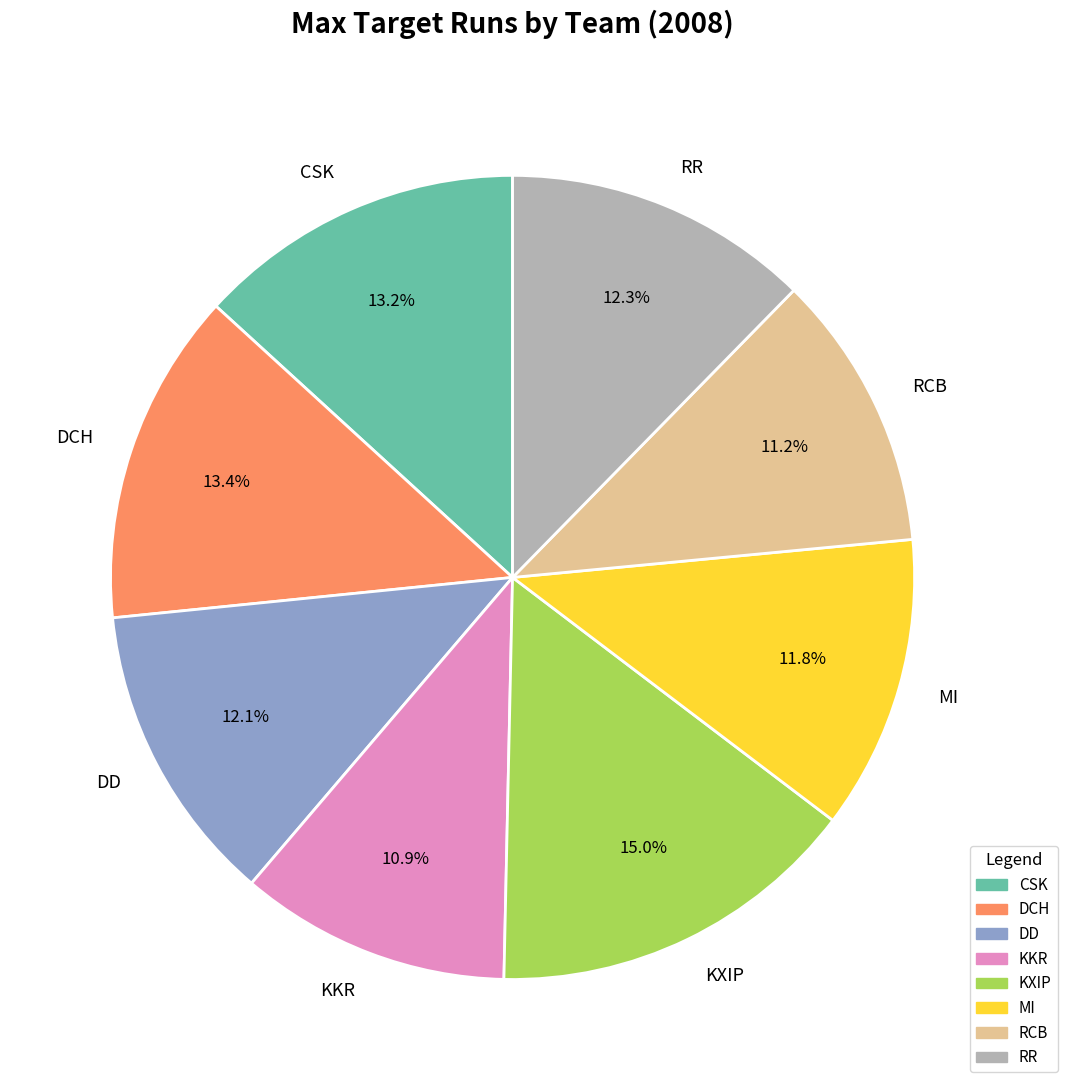

To the nearest percent, what is the difference between the DD and CSK slice percentages?

1%